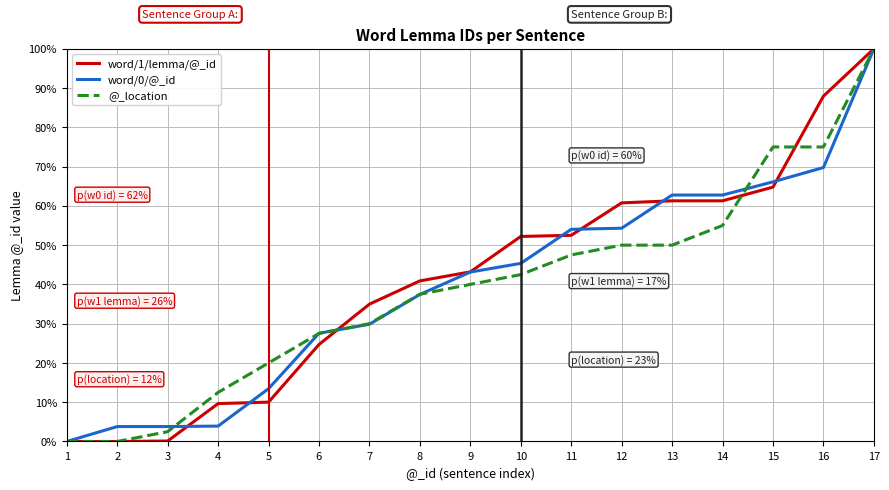

What is the maximum value shown in the chart?

100.0